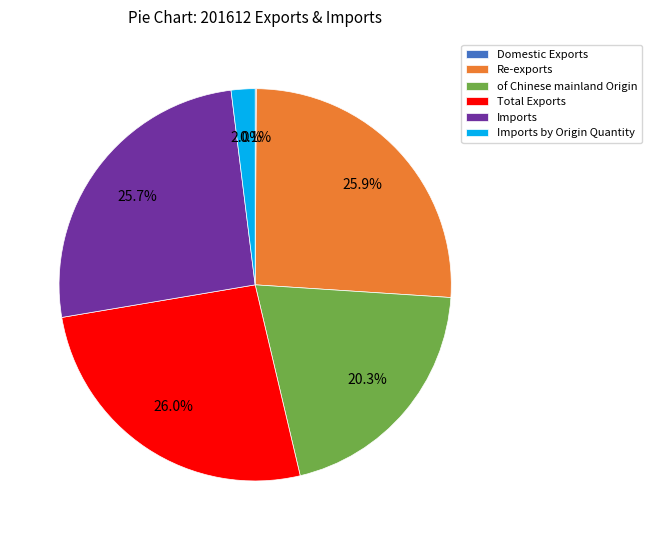

Does Re-exports represent more than half of the total?

No